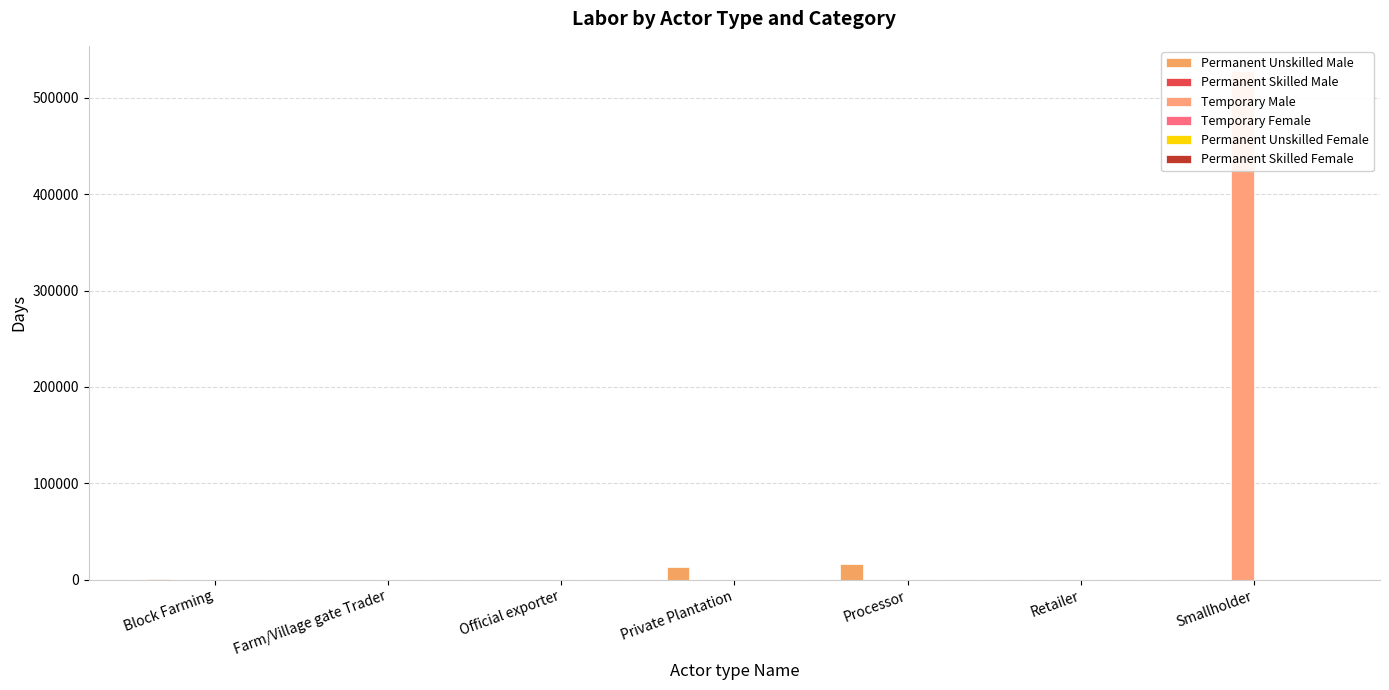

Are the bars grouped side by side (vs. stacked)?

Yes